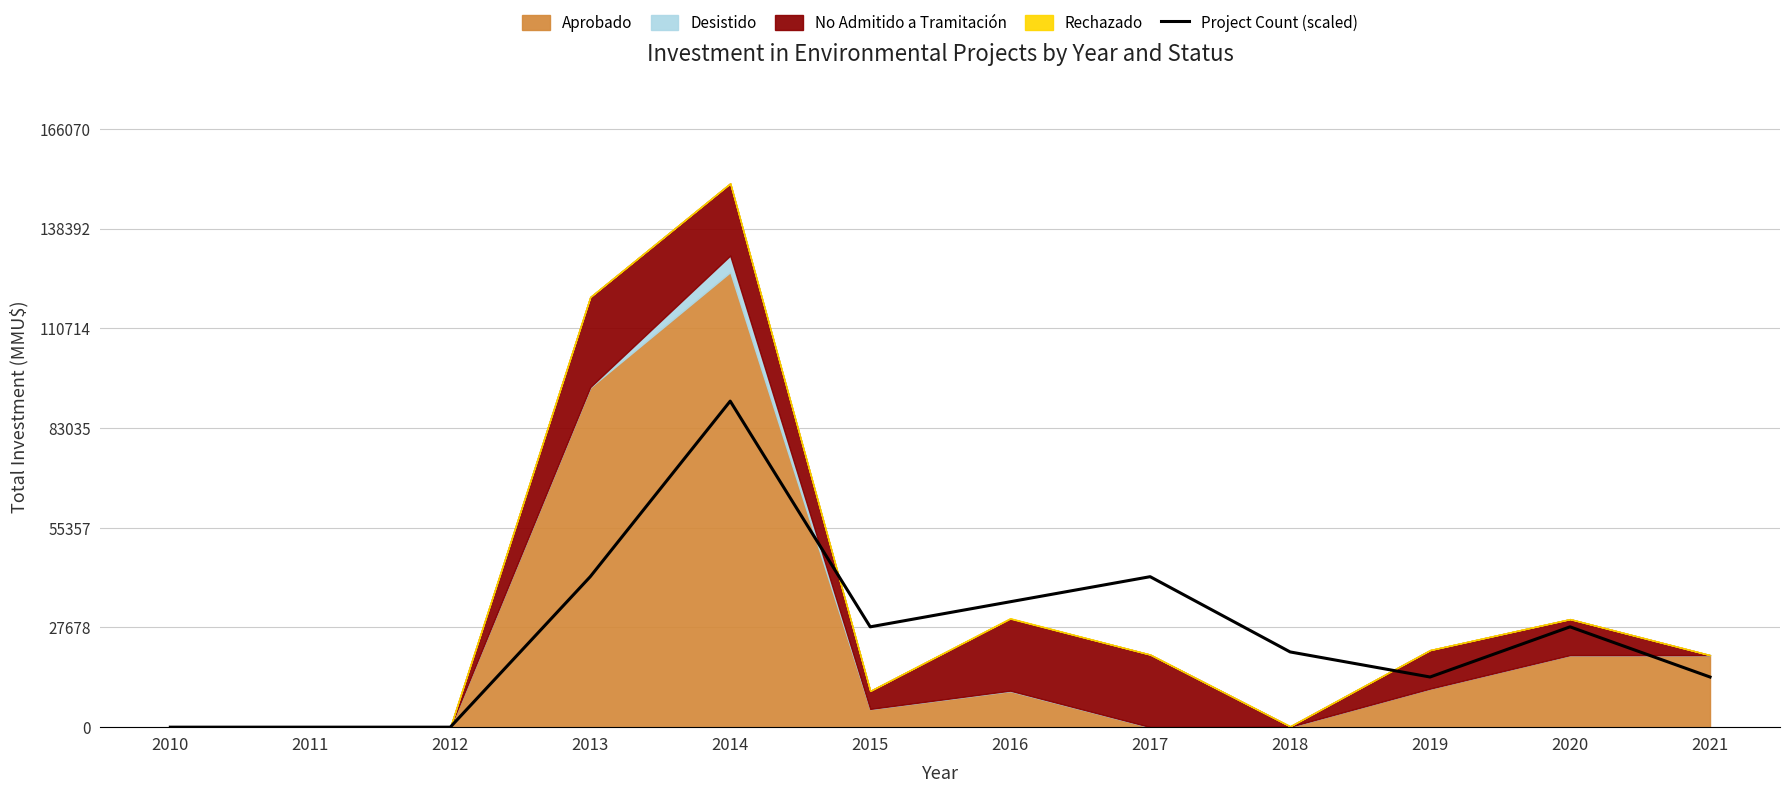

True or false: the data has more than 2 interior local peaks.

True